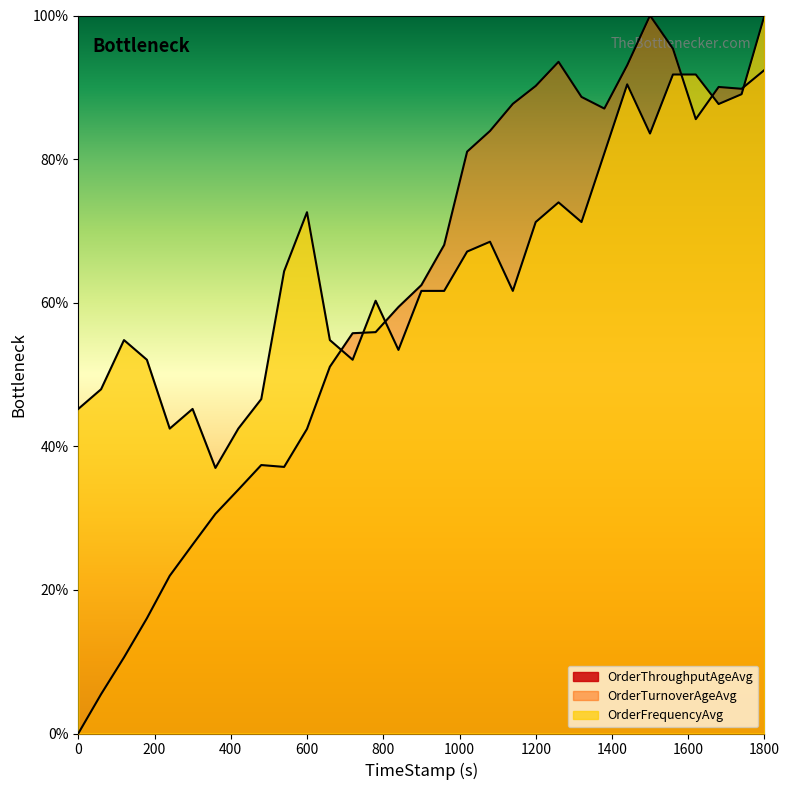

What is the spread (max minus min) of values at 1199.86?

19.0